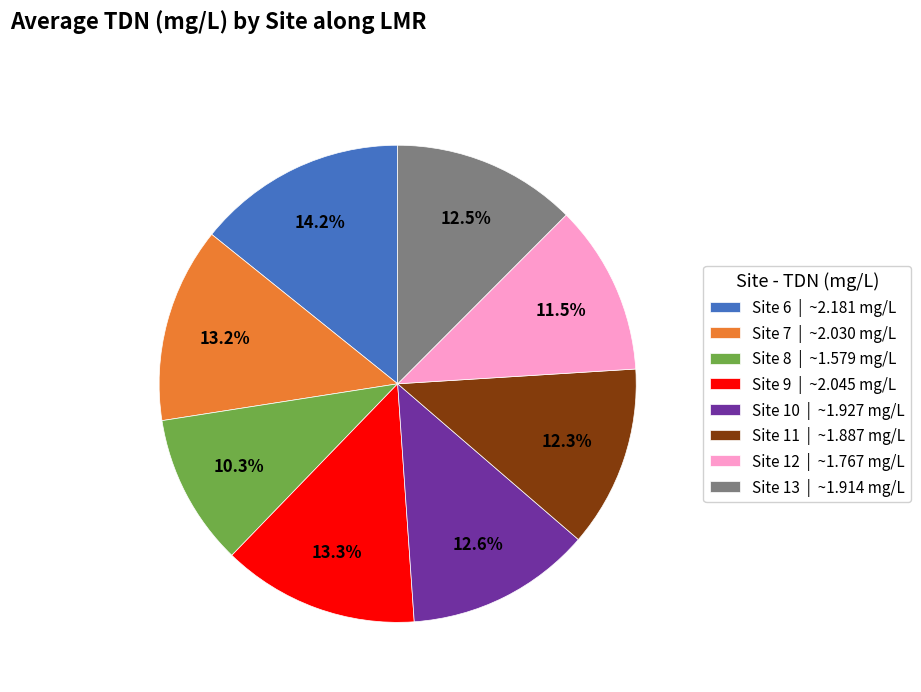

Approximately how many times larger is the value at Site 8 | ~1.579 mg/L compared to Site 10 | ~1.927 mg/L?

0.8